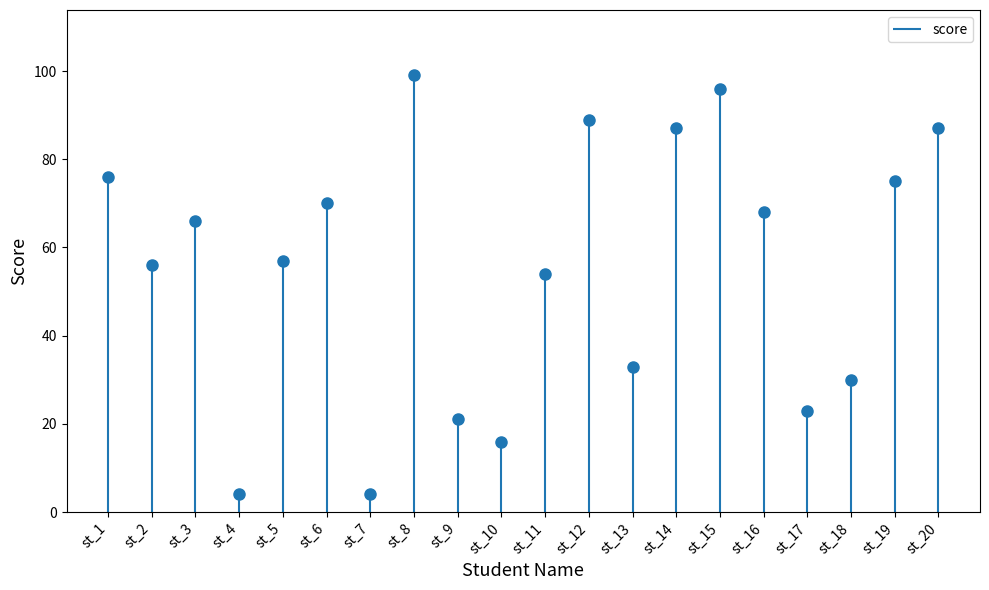

How many data points are above 66?

9